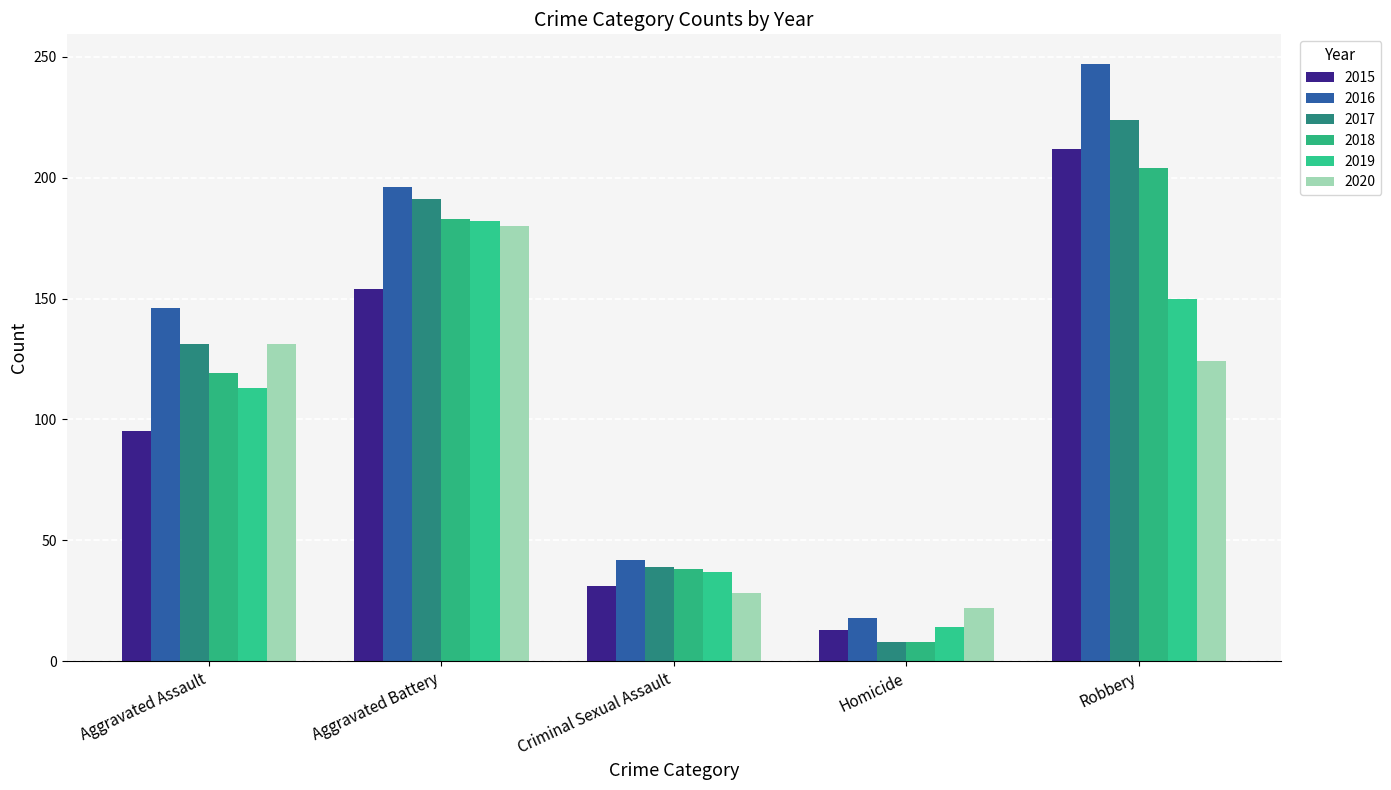

How many categories are shown in the chart?

5